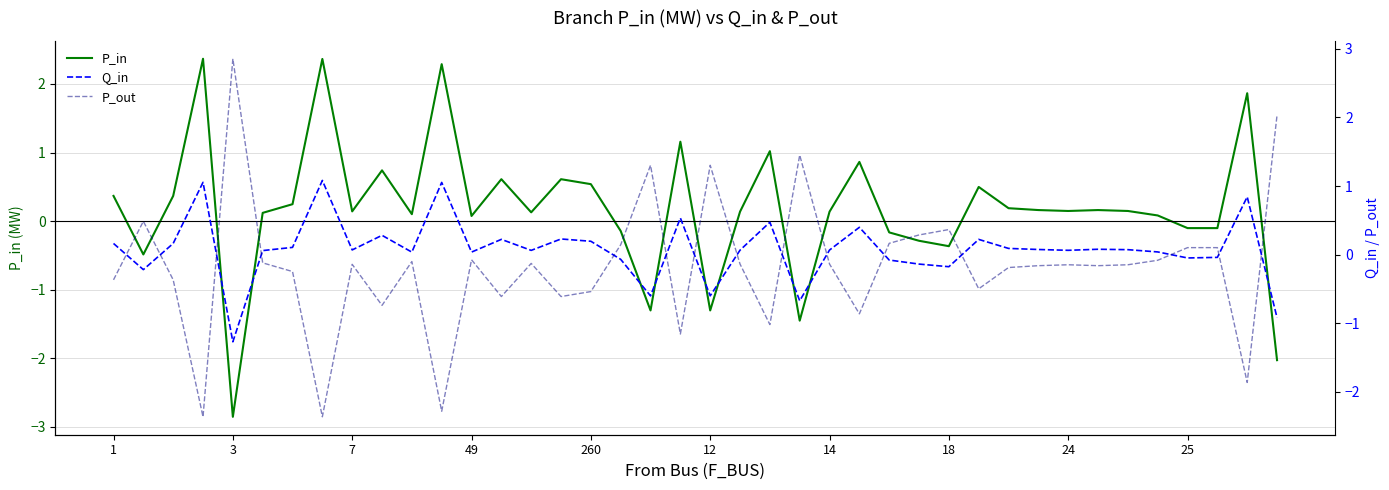

At how many categories does at least one series exceed -2?

40